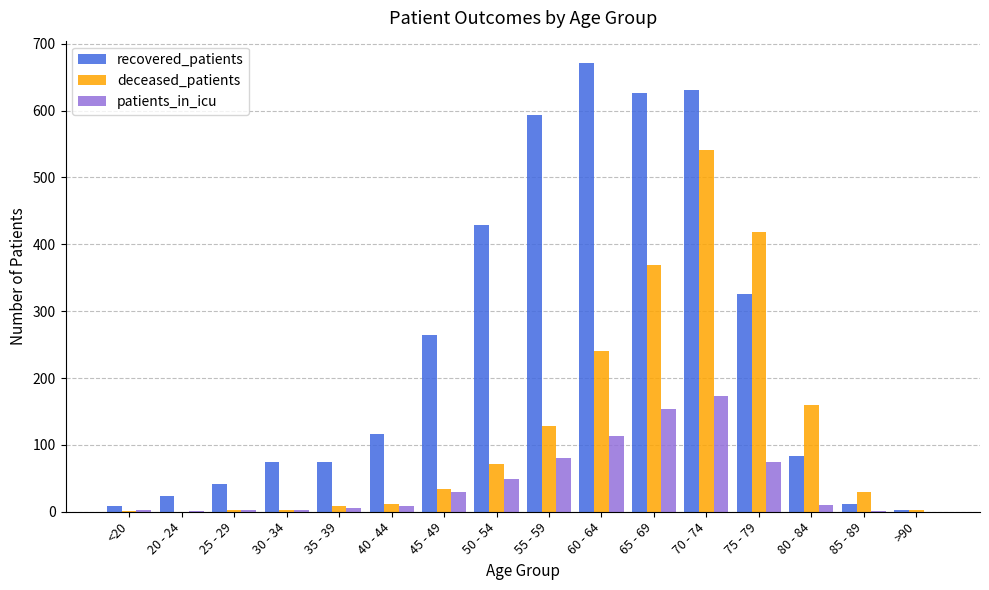

How many categories are shown in the chart?

16